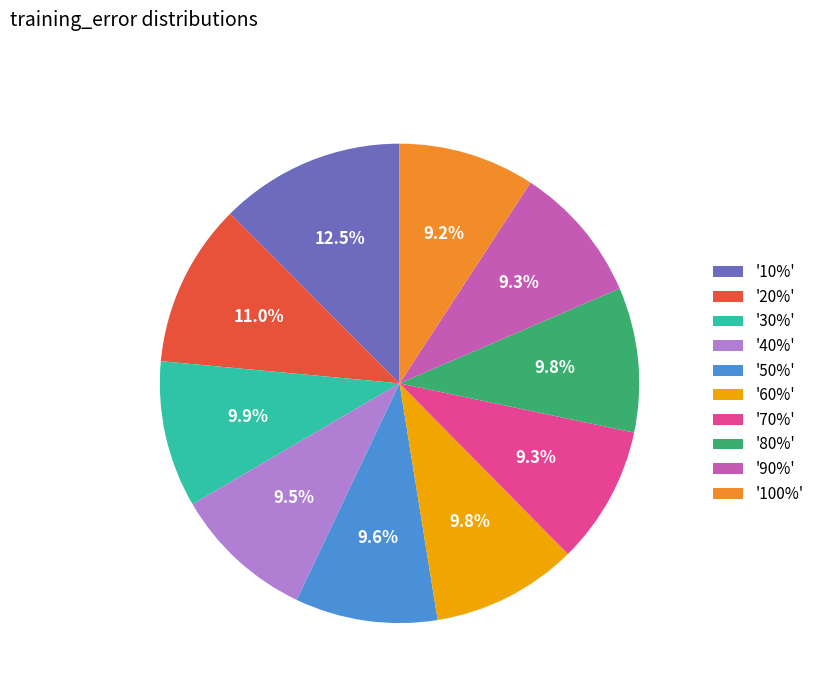

How much of the chart is everything except '90%'?

90.7%